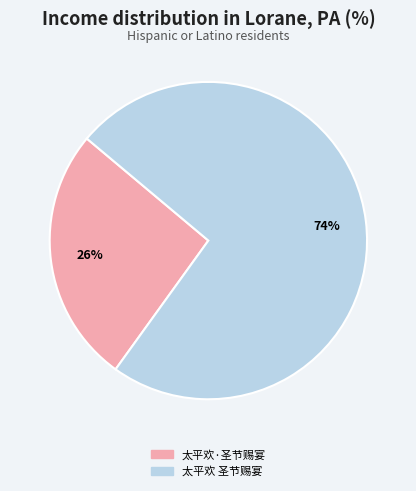

Is 太平欢·圣节赐宴 the majority of the pie?

No